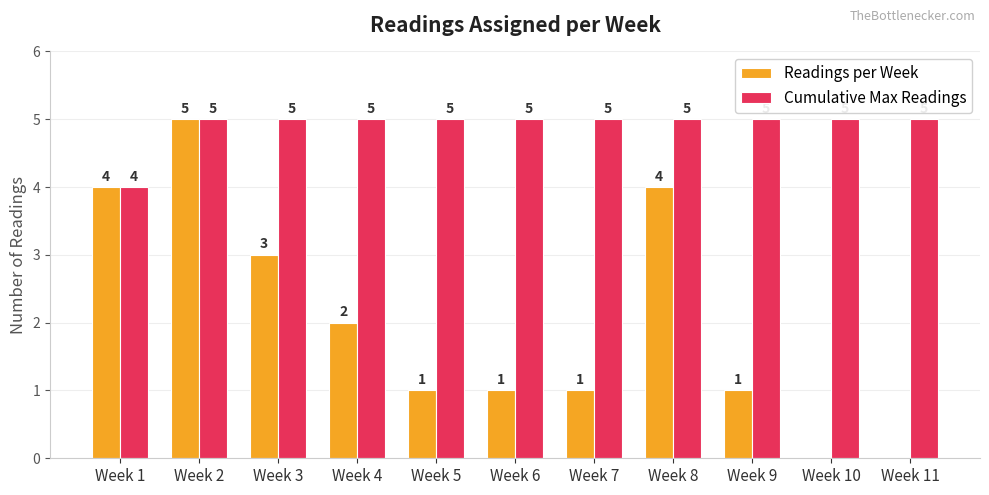

True or false: Cumulative Max Readings has a value of 4 at Week 1.

True